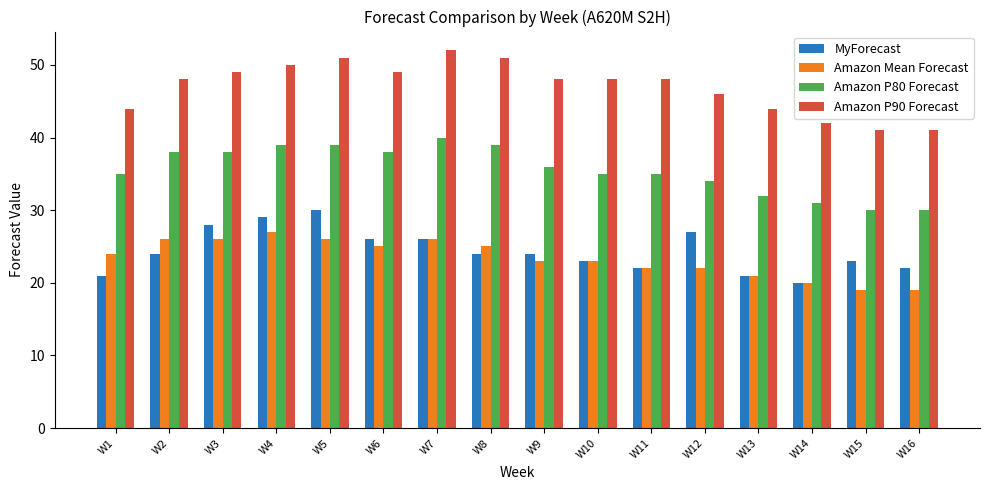

List the series in order of their peak value, lowest first.

Amazon Mean Forecast, MyForecast, Amazon P80 Forecast, Amazon P90 Forecast